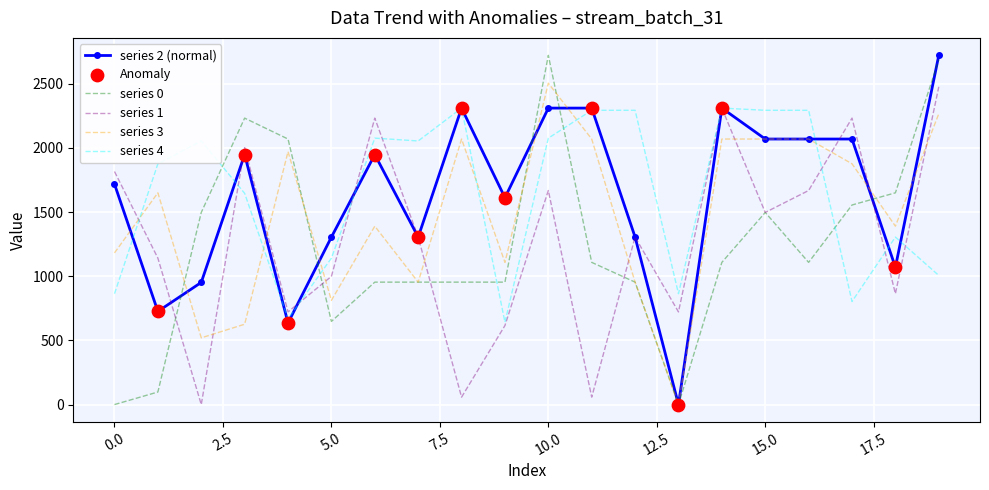

True or false: series 3 and series 4 intersect in this chart.

True